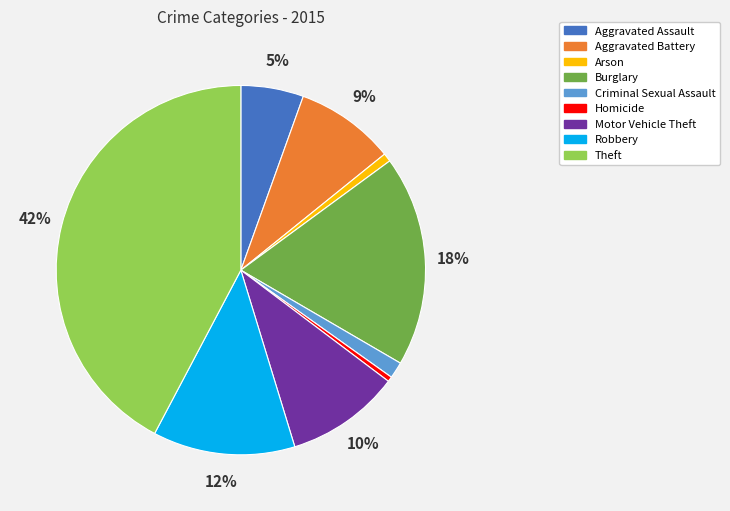

Which category has the biggest portion of the pie?

Theft